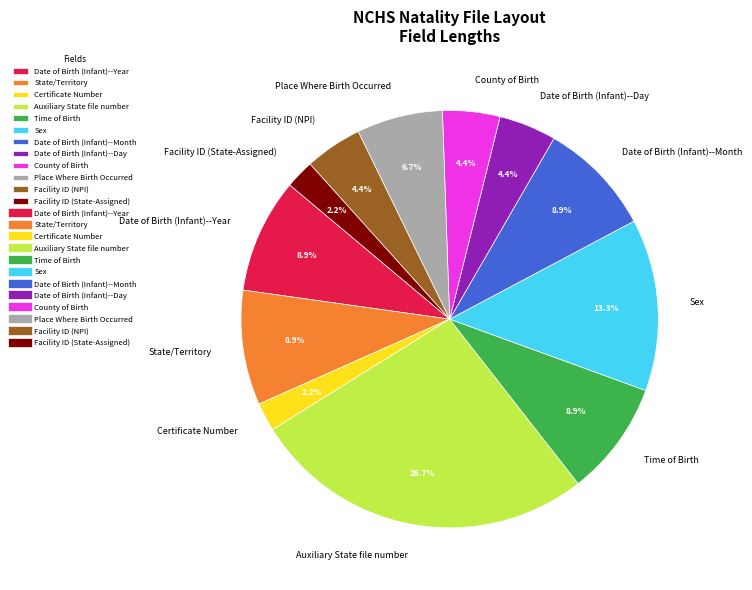

Do Date of Birth (Infant)--Year and Facility ID (NPI) together represent more than half of the pie?

No